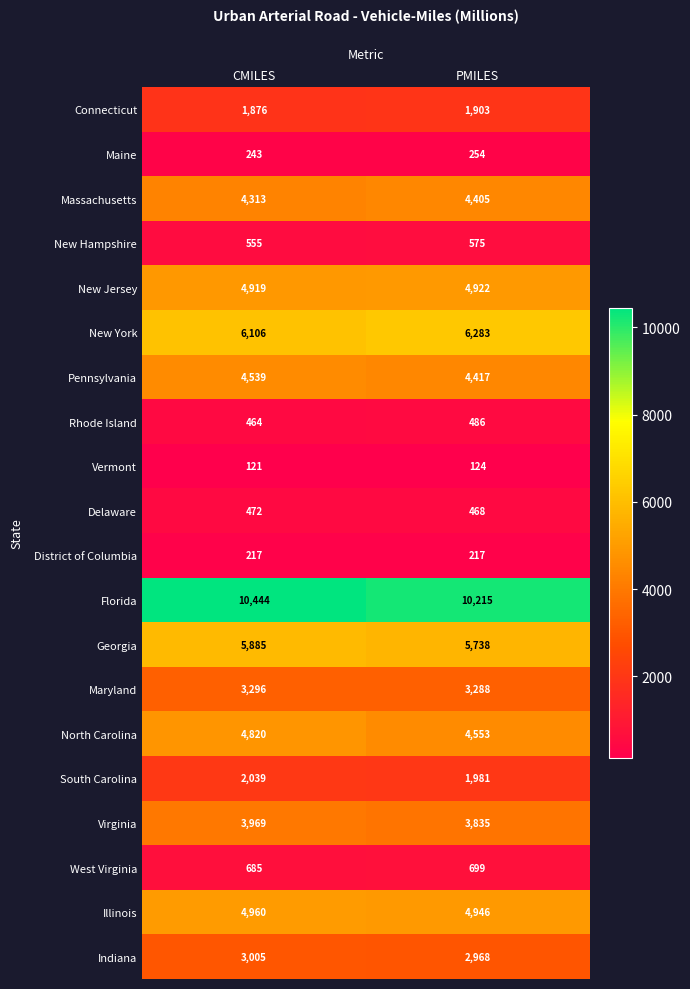

Which series has the largest range (max minus min)?

North Carolina